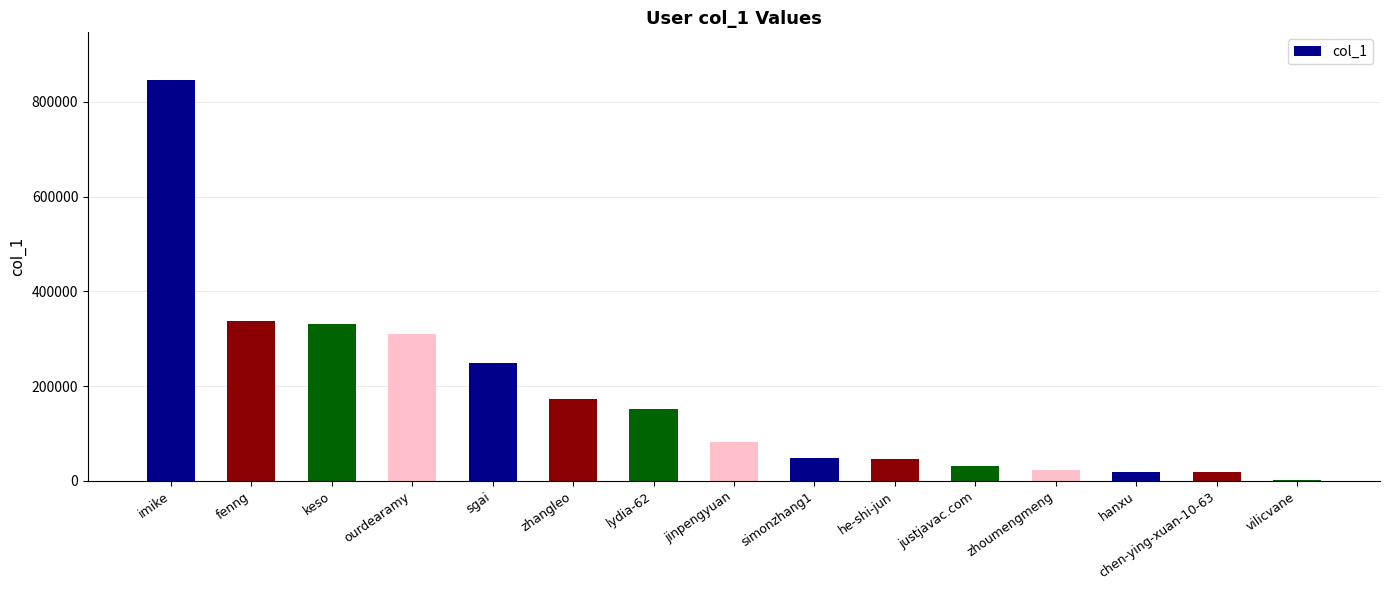

Are the bars horizontal?

No